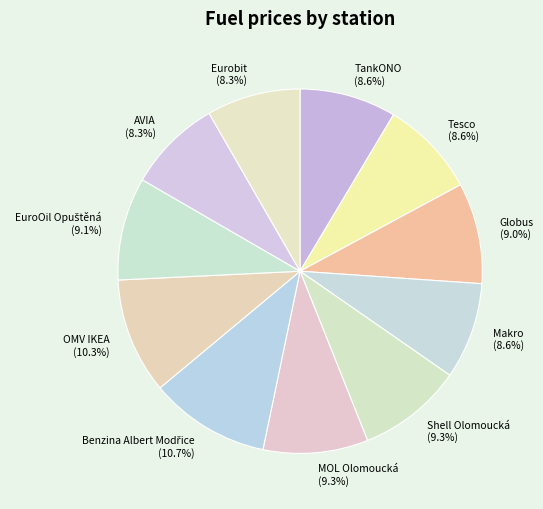

Is there any slice that represents more than half of the pie?

No